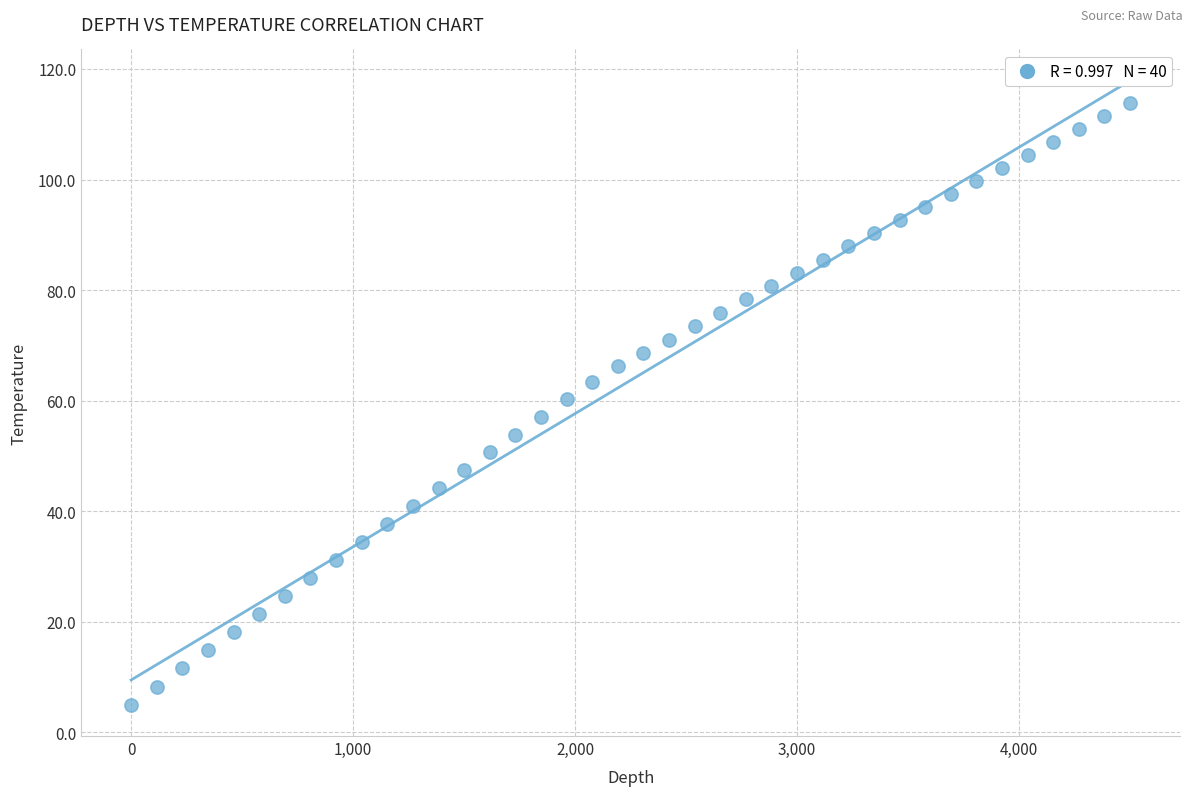

What is the range of Y values (max minus min)?

108.8